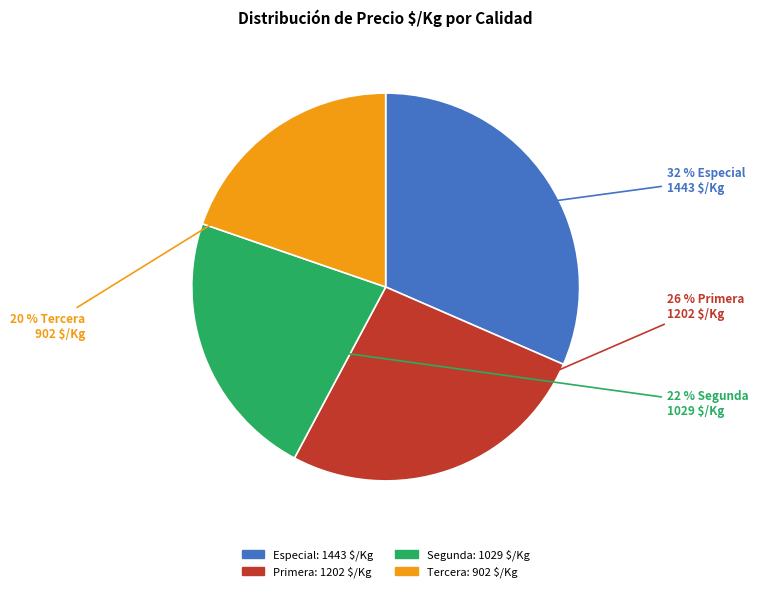

True or false: Tercera accounts for 20% of the total.

True